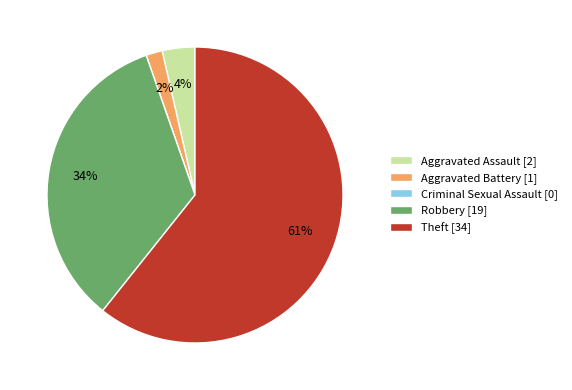

To the nearest percent, what portion does Robbery [19] represent?

34%